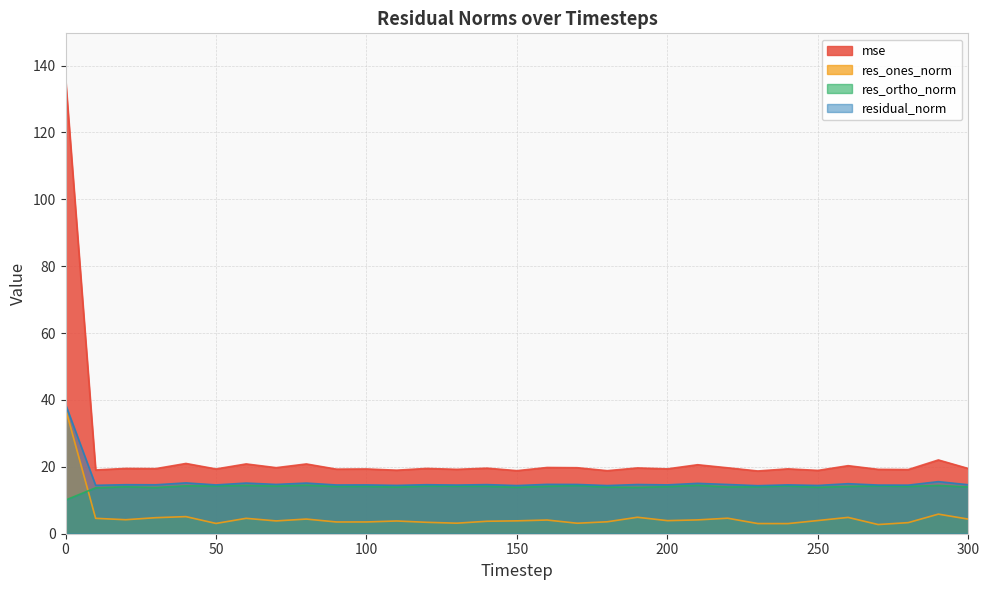

List the series in order of their peak value, highest first.

mse, residual_norm, res_ones_norm, res_ortho_norm